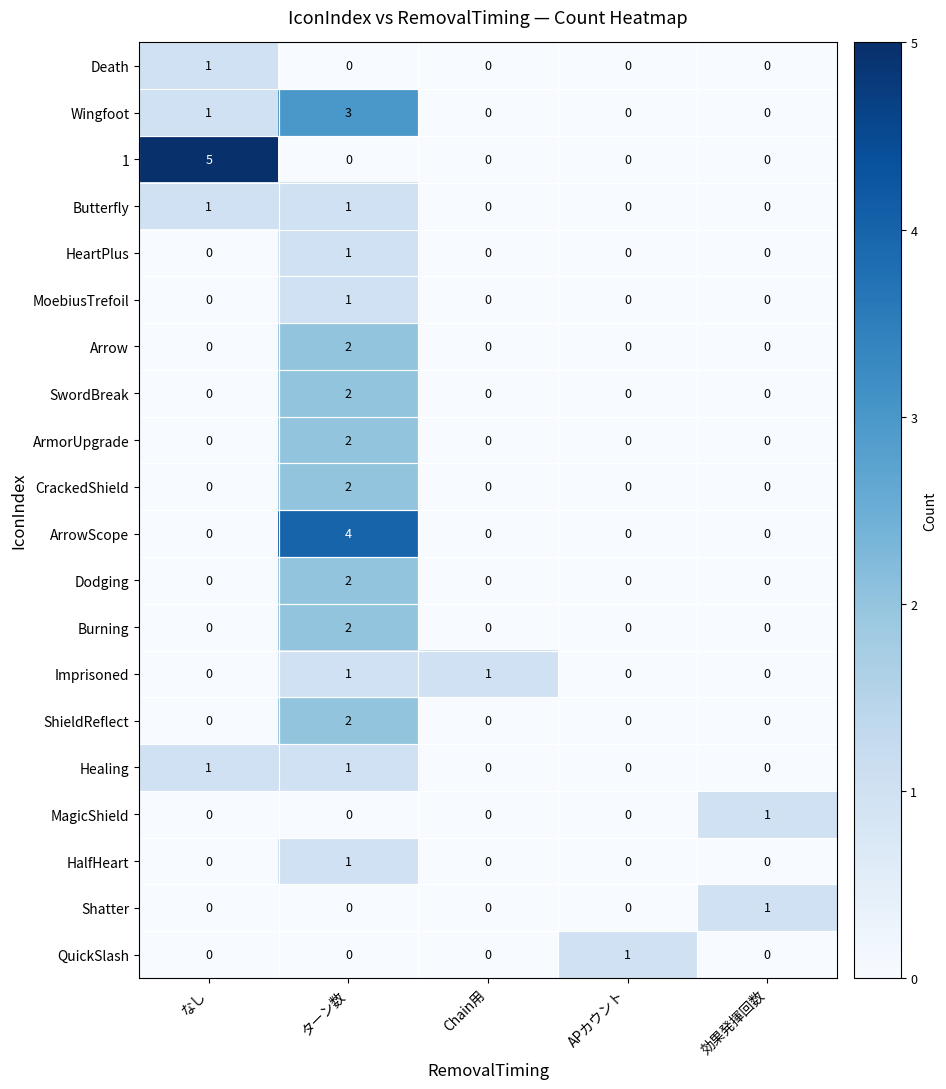

Which category has the highest value in the Death series?

なし